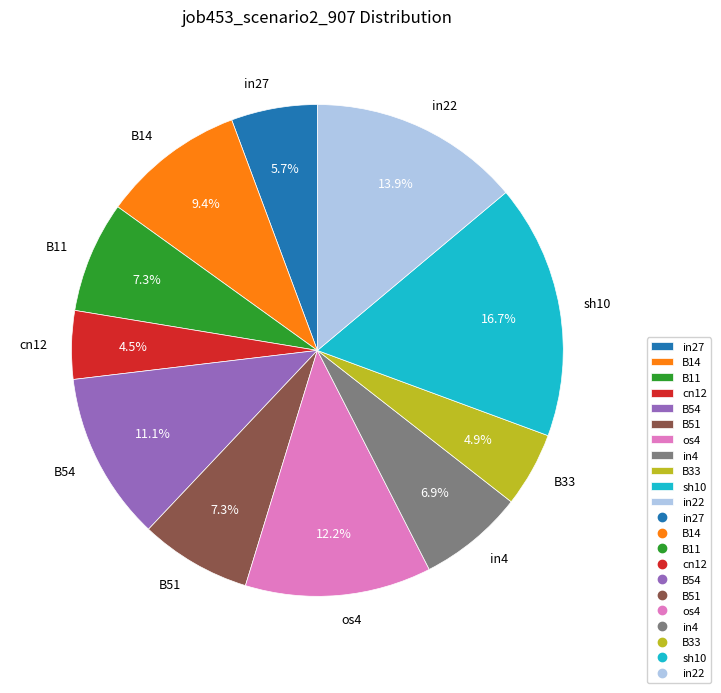

What is the largest slice in the pie chart?

sh10